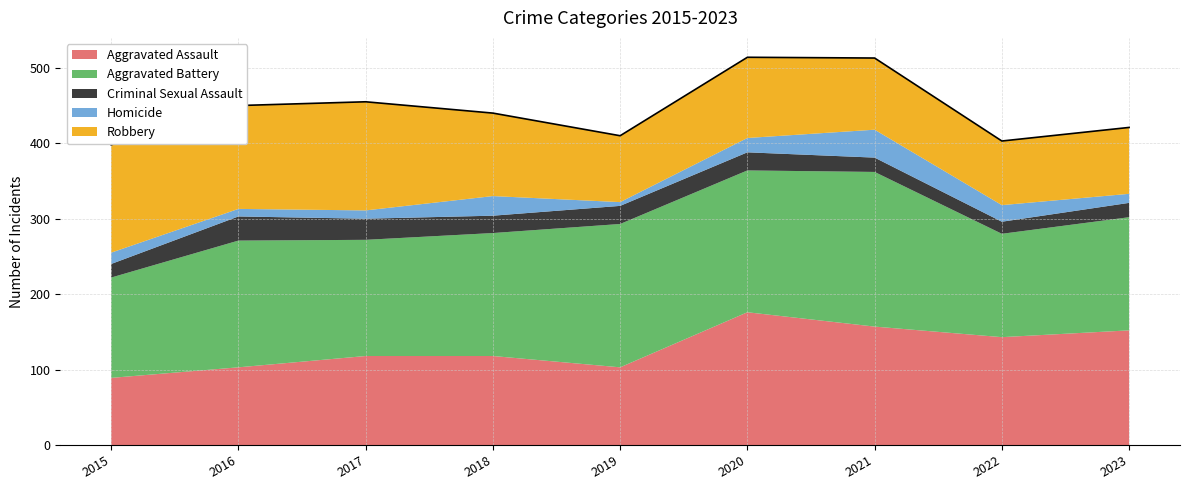

What is the value of the Homicide point at the 5th from the left?

5